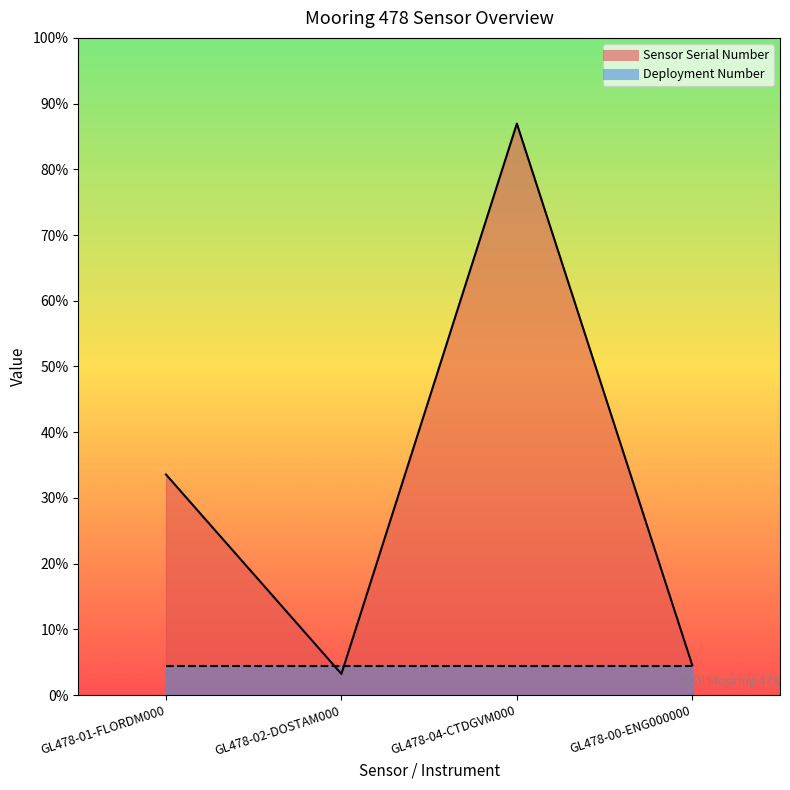

The value at GL478-00-ENG000000 is 751. True or false?

False